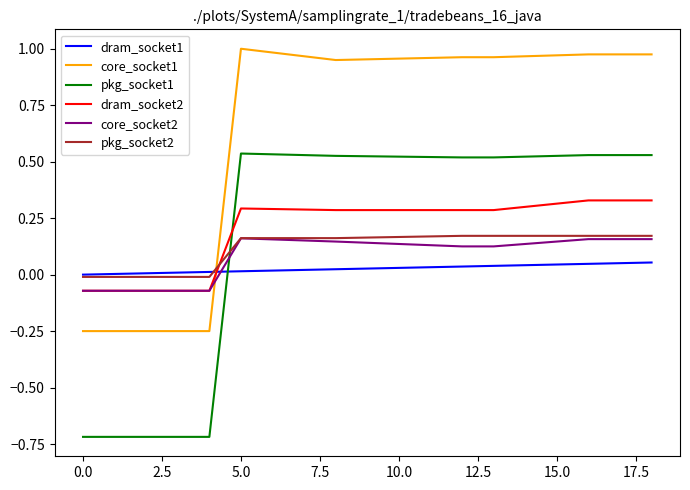

How many positive values does the core_socket1 series have?

14